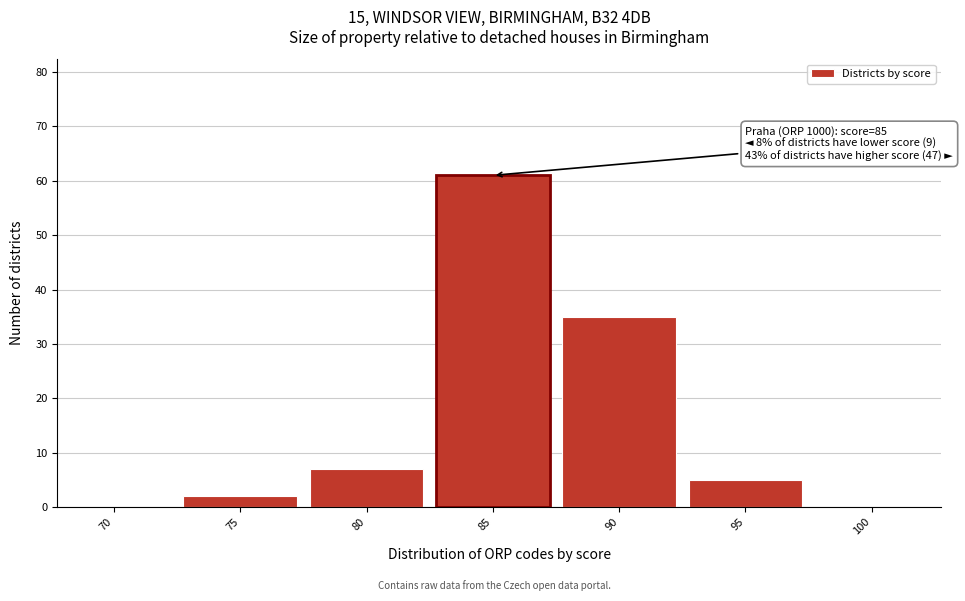

Reading right to left, transcribe all the data shown in this chart.

100=0	95=5	90=35	85=61	80=7	75=2	70=0